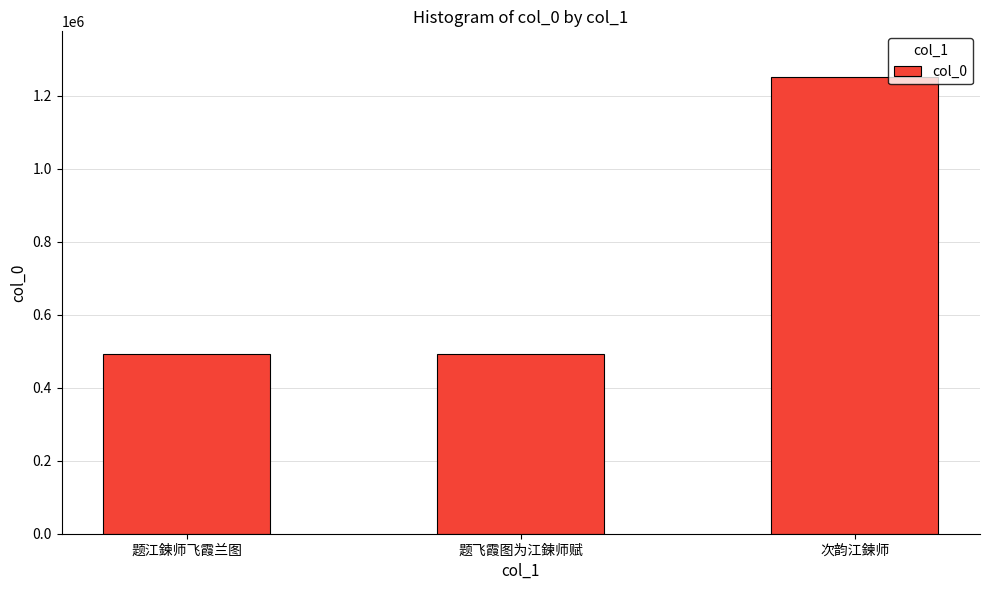

The value at 题江鍊师飞霞兰图 is 492901. True or false?

True